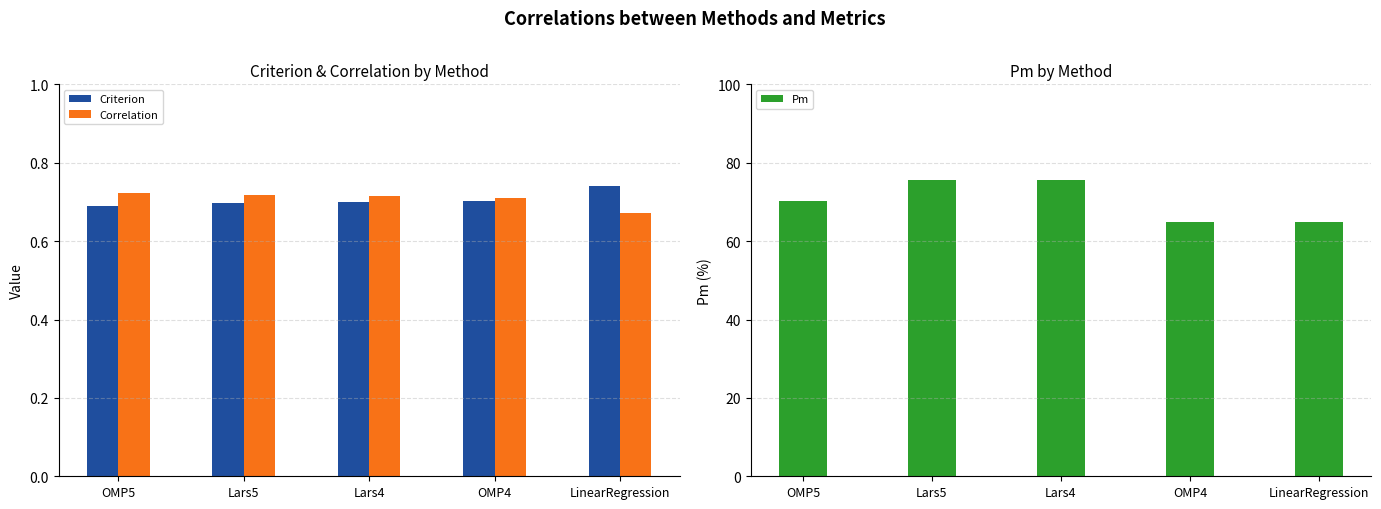

How many groups of bars are there?

5